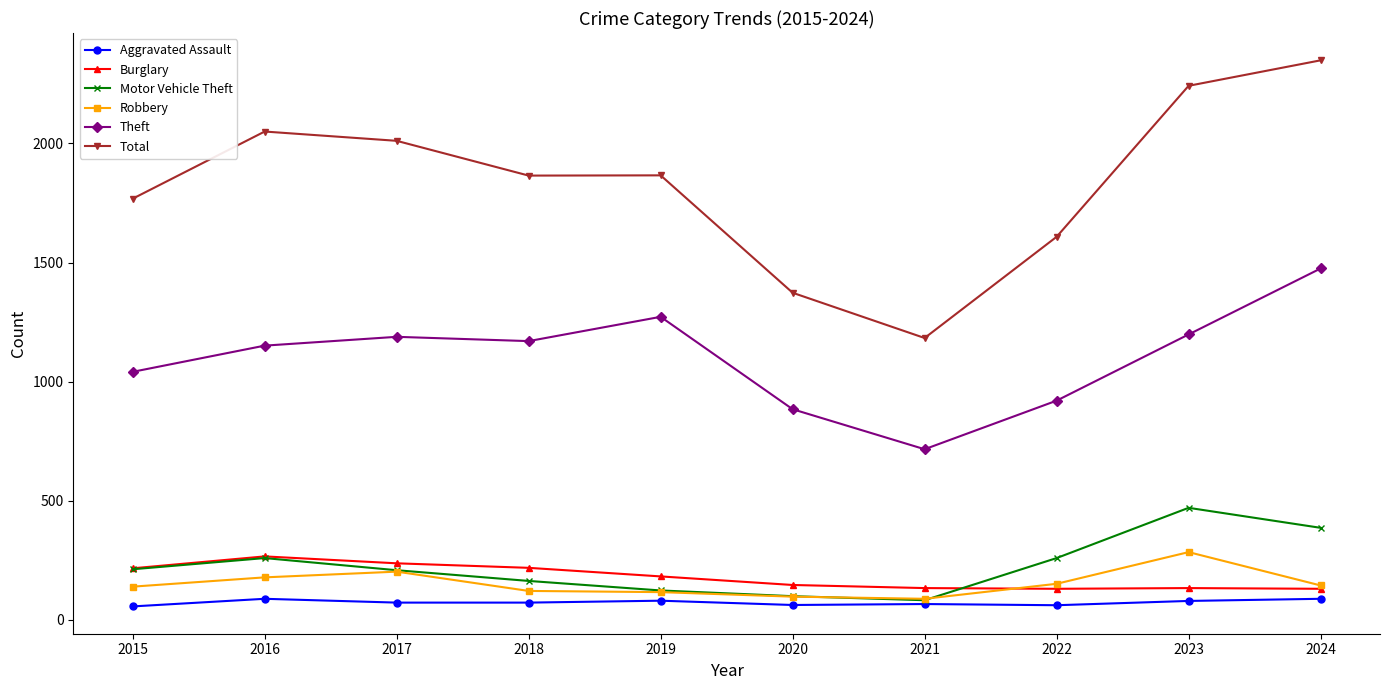

Is this an area chart (filled region under the line)?

No